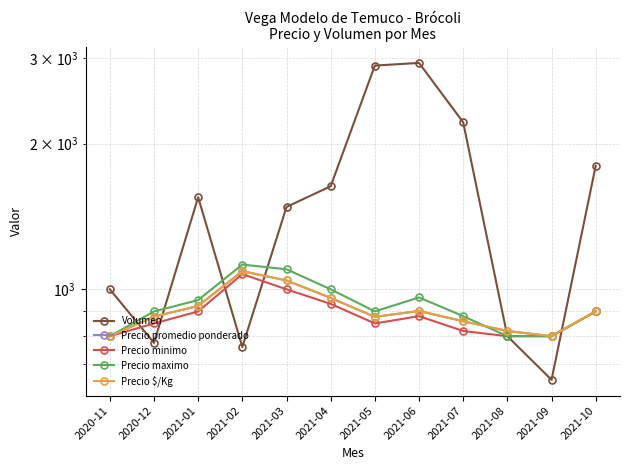

Rank the series by their maximum value, from lowest to highest.

Precio minimo, Precio promedio ponderado, Precio $/Kg, Precio maximo, Volumen